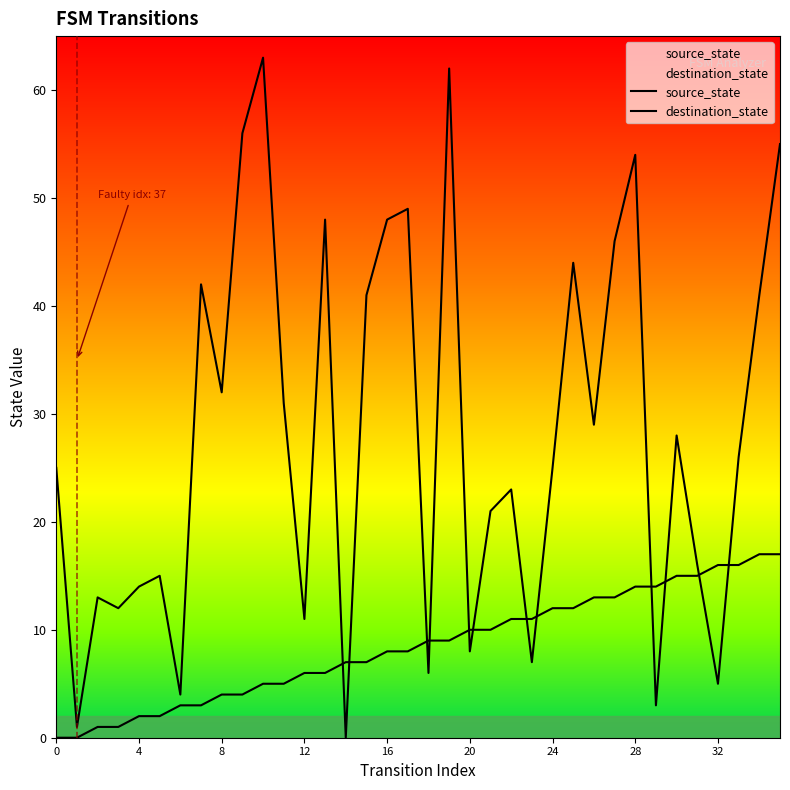

How many values in source_state are above zero?

34